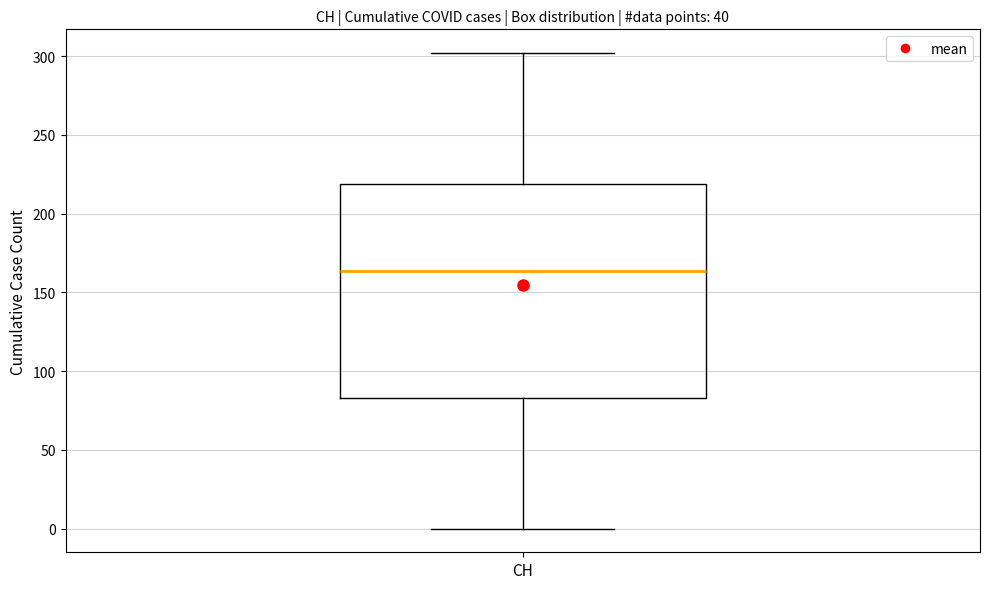

Read this box plot against the y-axis: the position of the median line, the range covered by the box, and the ends of both whiskers. The values are not printed on the chart, so give them approximately, as read against the axis.

median 165, box 85 to 220, whiskers 0 to 300